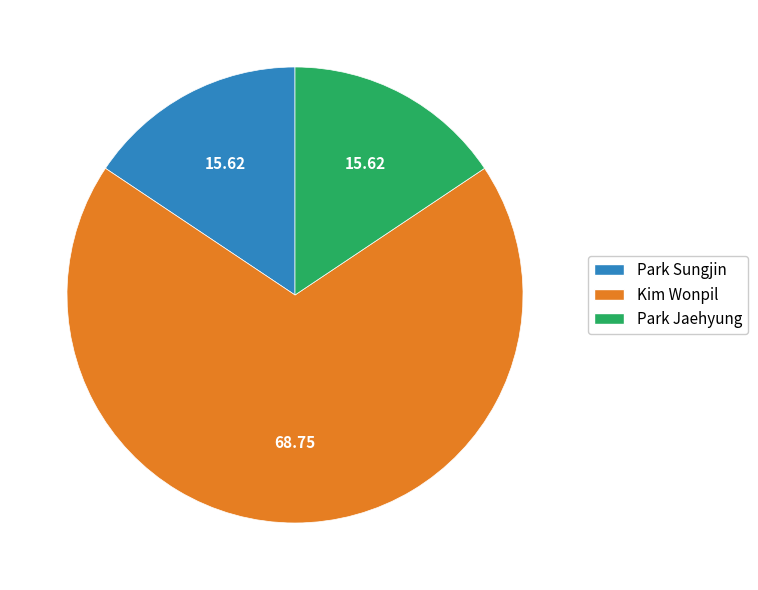

Which slice is the largest?

Kim Wonpil